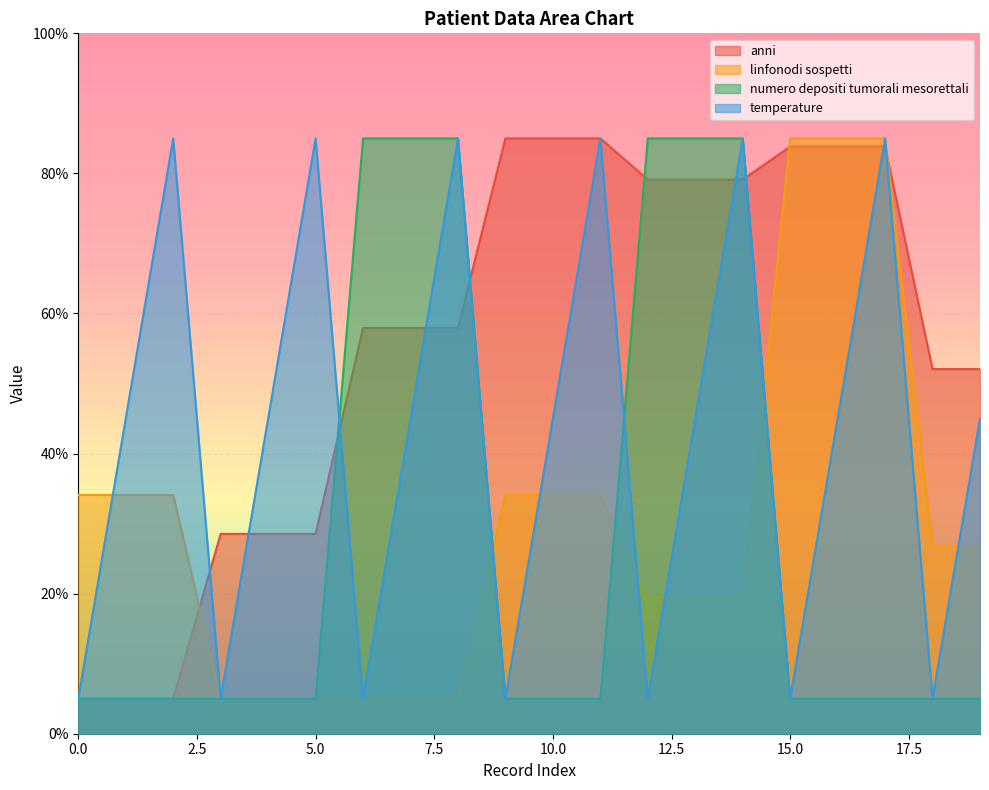

True or false: numero depositi tumorali mesorettali has a value of 5.0 at 1.

True